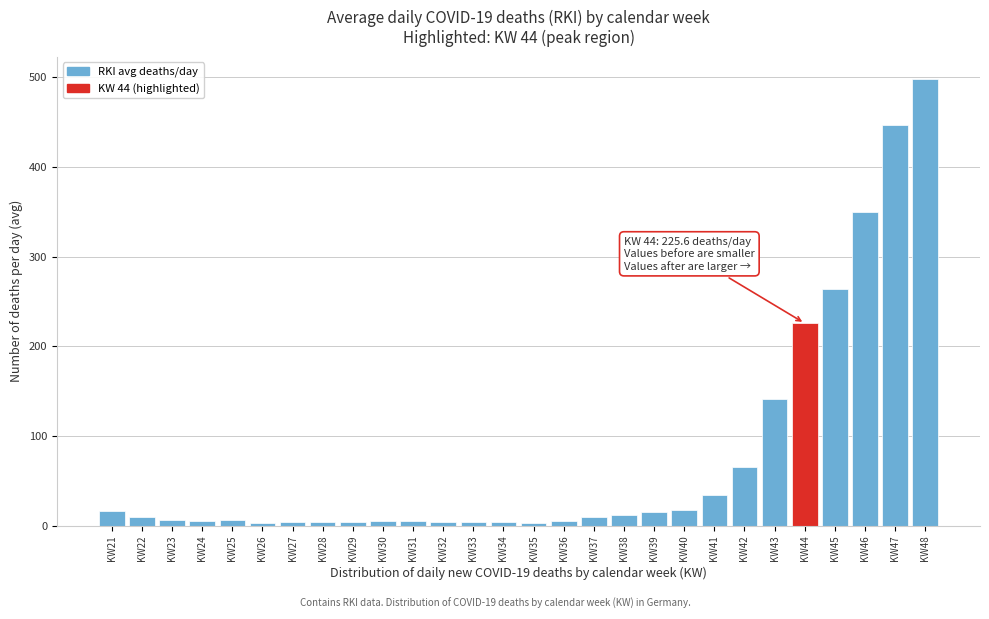

What is the sum of all values?

2164.0